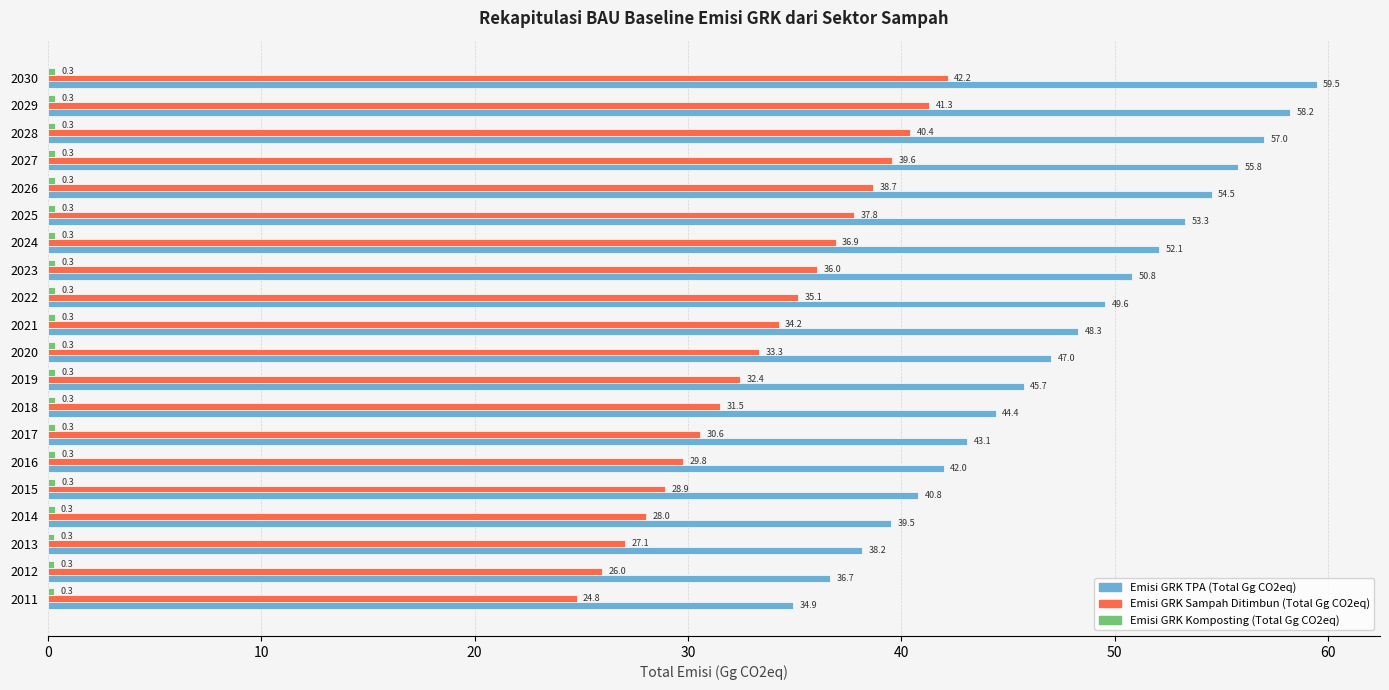

Which series has the largest range (max minus min)?

Emisi GRK TPA (Total Gg CO2eq)